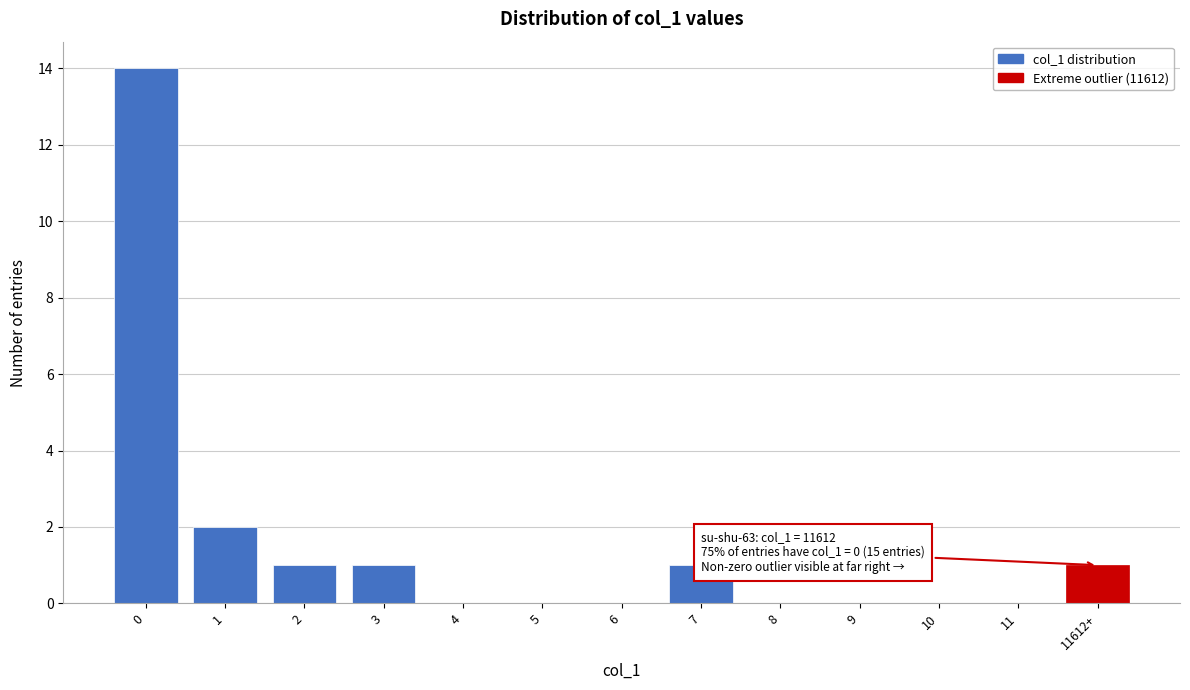

Reading right to left, transcribe all the data shown in this chart.

11612+=1	11=0	10=0	9=0	8=0	7=1	6=0	5=0	4=0	3=1	2=1	1=2	0=14